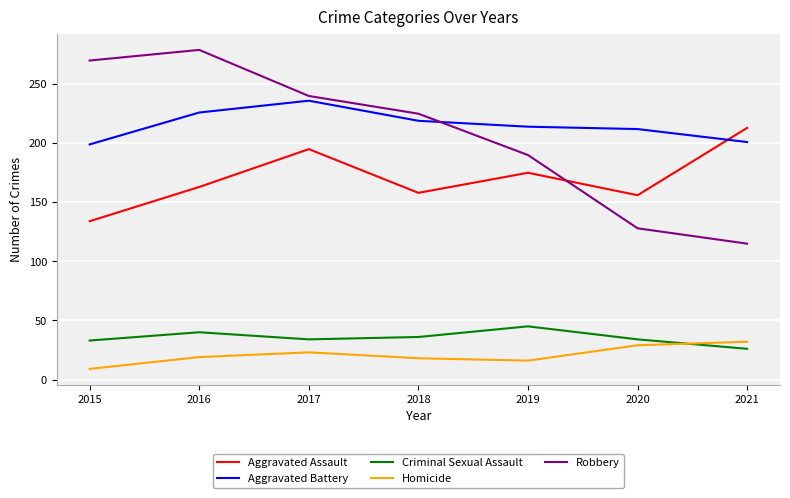

True or false: Aggravated Battery and Criminal Sexual Assault intersect in this chart.

False